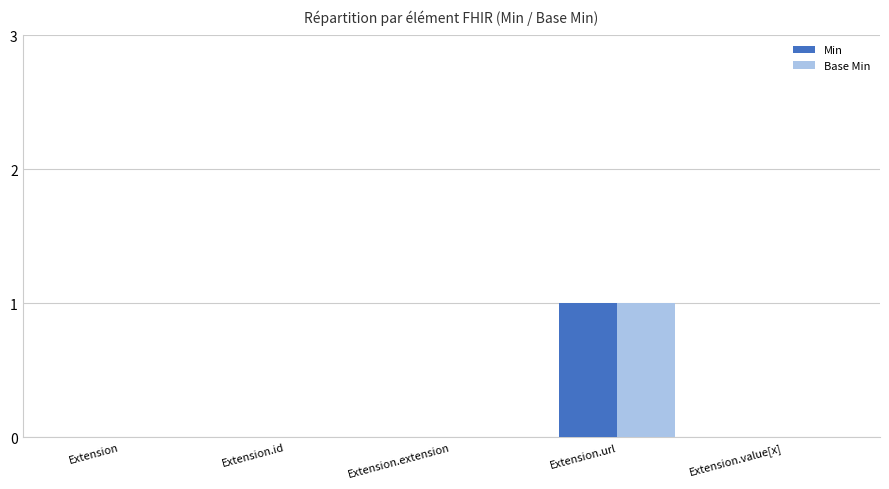

Reading left to right, transcribe all the data shown in this chart.

Min: Extension=0	Extension.id=0	Extension.extension=0	Extension.url=1	Extension.value[x]=0
Base Min: Extension=0	Extension.id=0	Extension.extension=0	Extension.url=1	Extension.value[x]=0